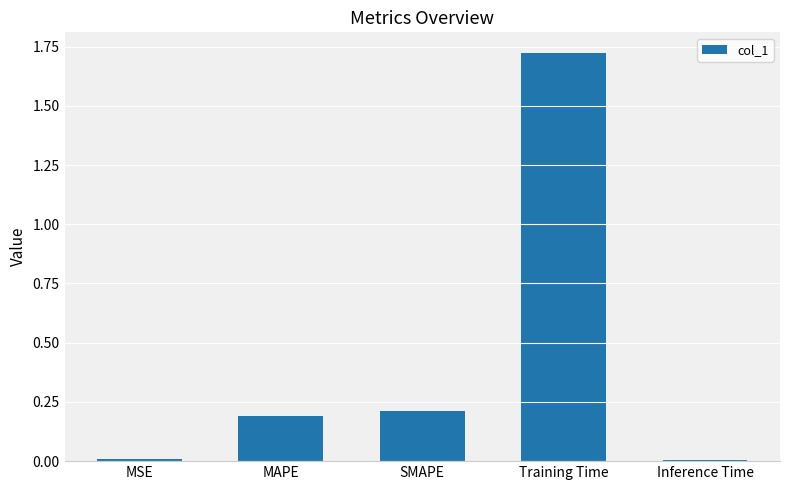

What is the difference between the values at SMAPE and Training Time?

1.5